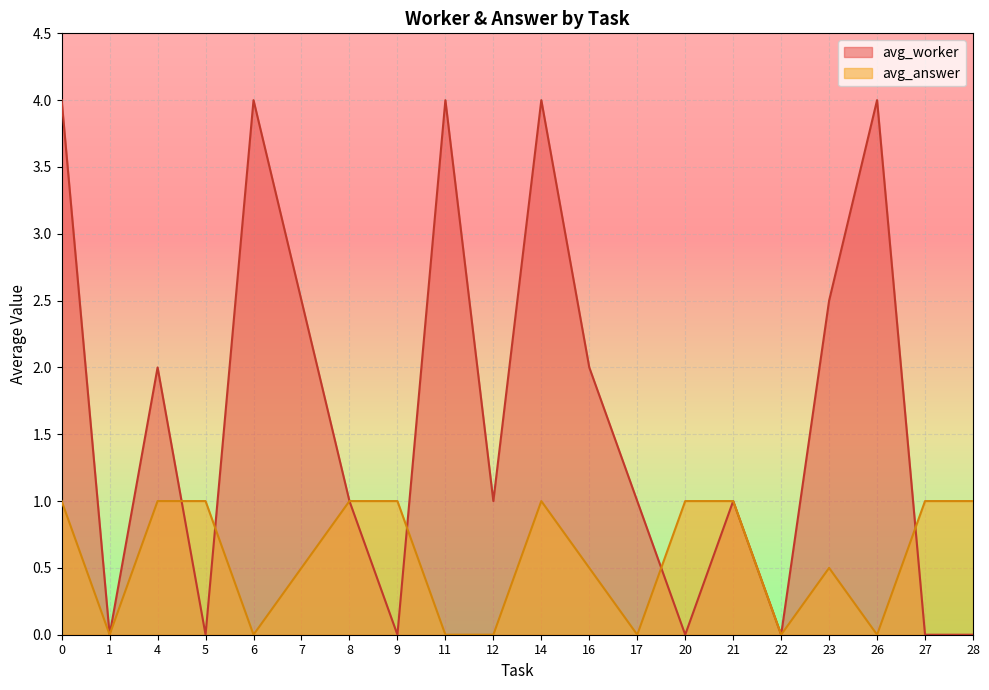

How many distinct data groups are displayed?

2